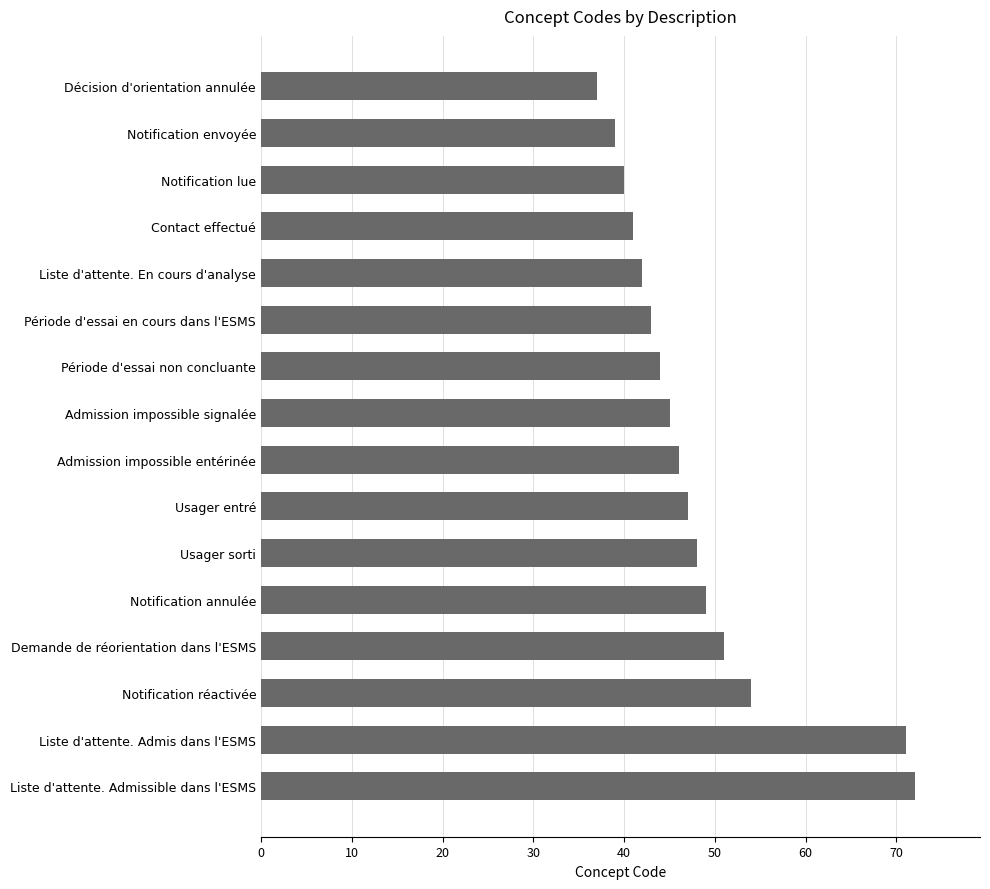

True or false: the data shows 114 at Liste d'attente. Admis dans l'ESMS.

False